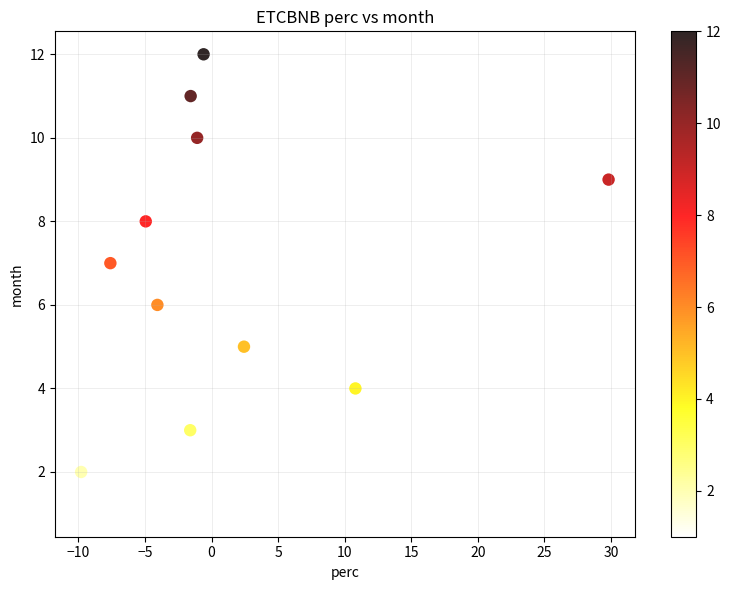

How many points are shown in the scatter plot?

12